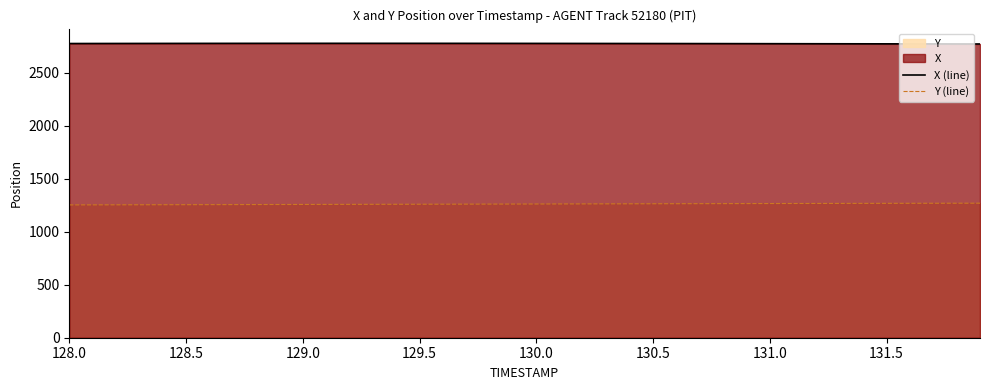

True or false: Y (line) and X (line) cross at least once.

False